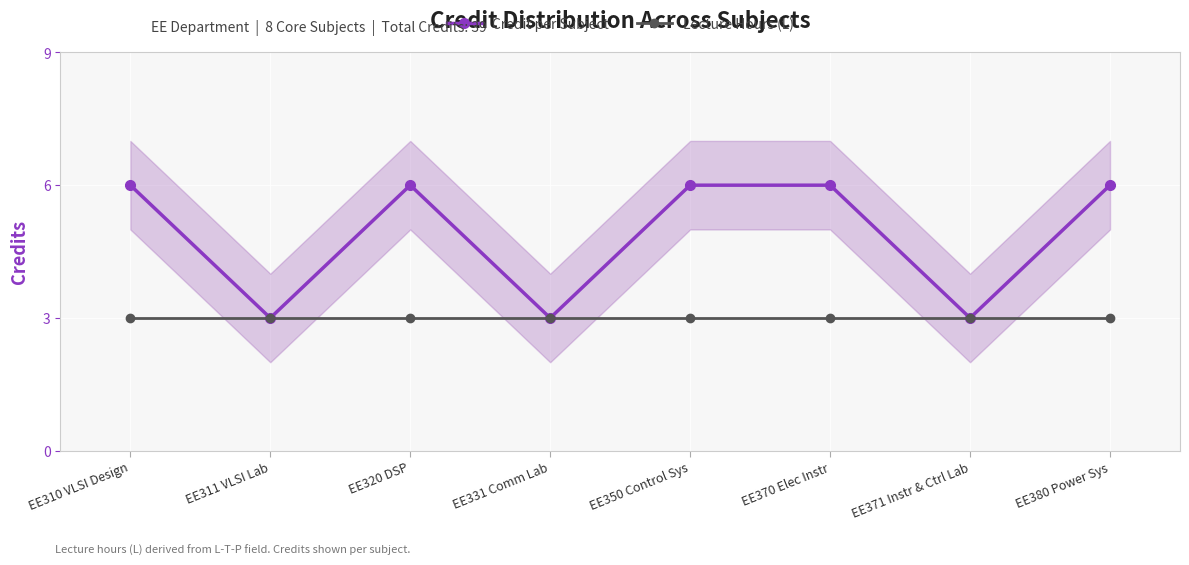

What is the label of the 1st point from the left?

EE310 VLSI Design